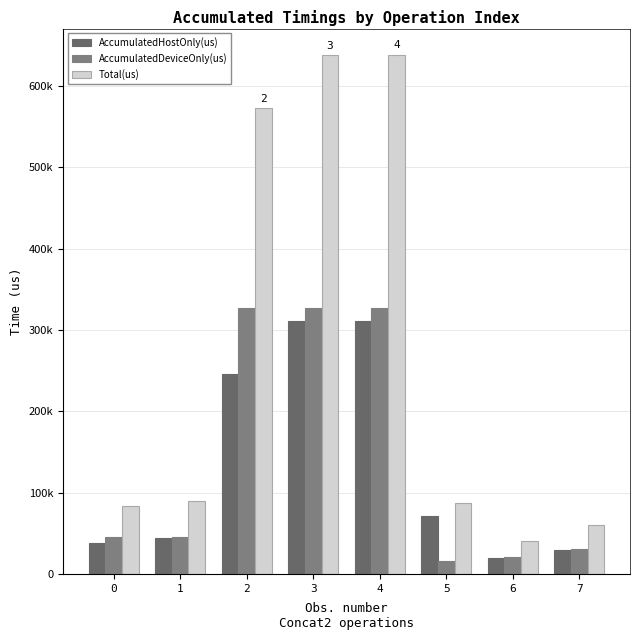

Which category has the lowest value across all series?

5